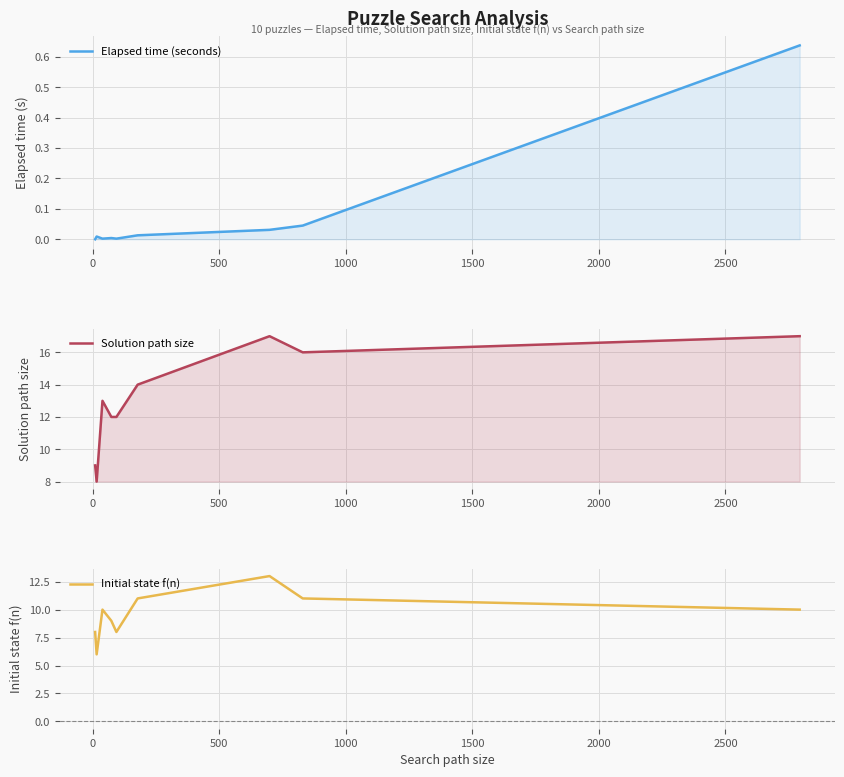

Rank the series by their average value, from lowest to highest.

Elapsed time (seconds), Initial state f(n), Solution path size